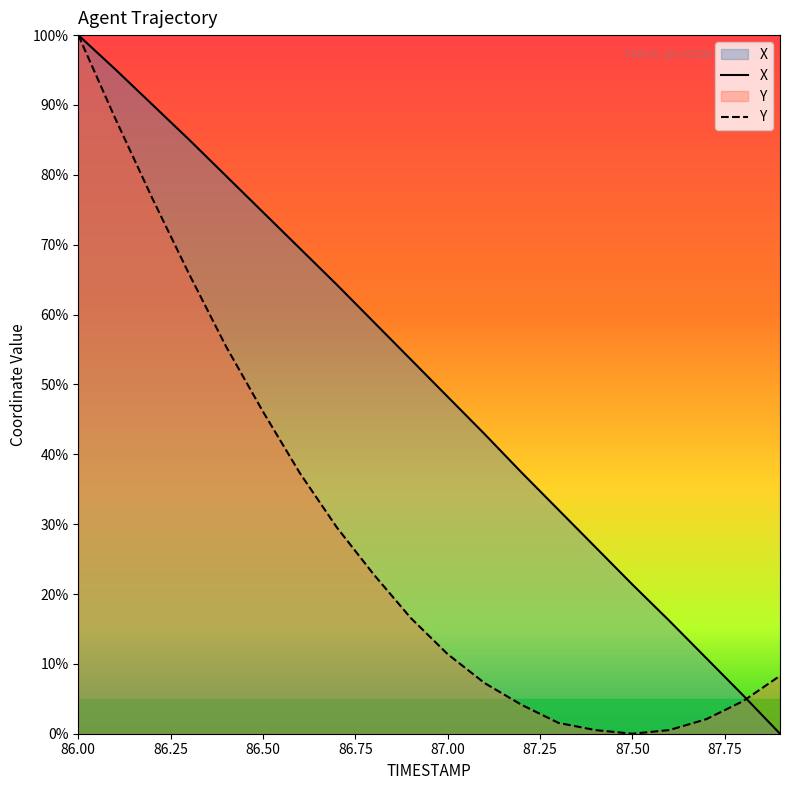

Which series ends up on top after the final intersection of Y and X?

Y